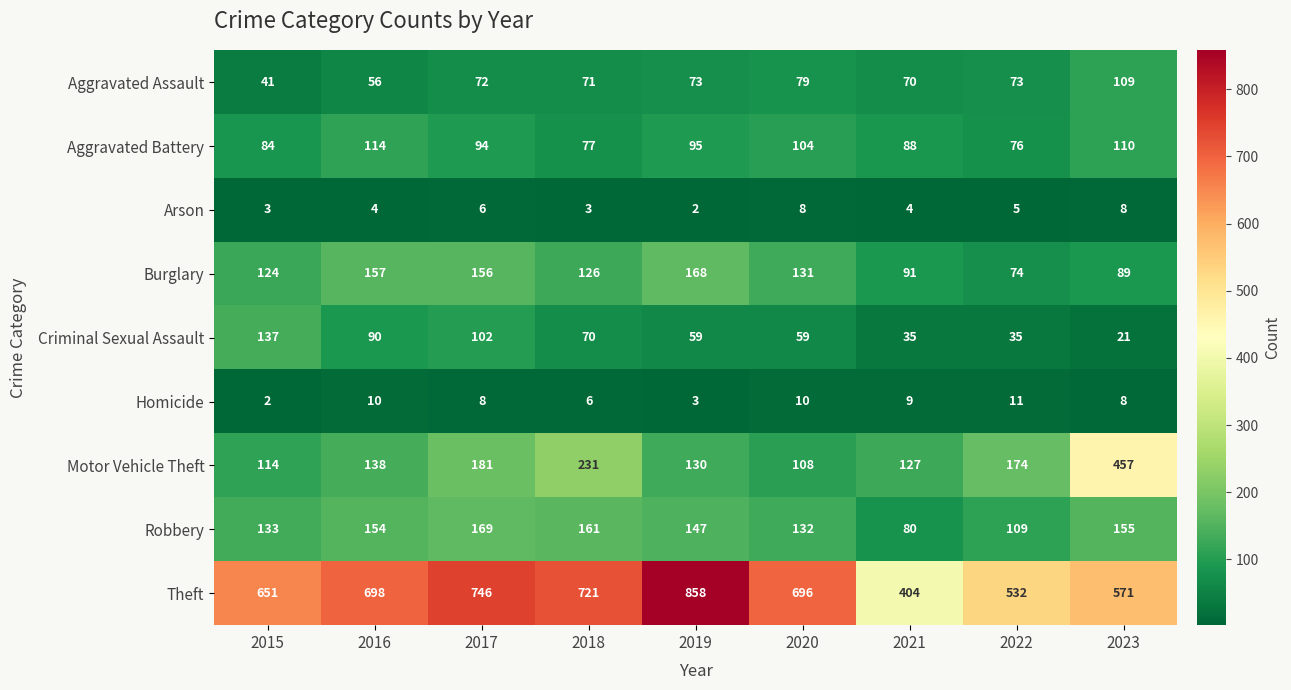

What is the smallest value displayed?

2